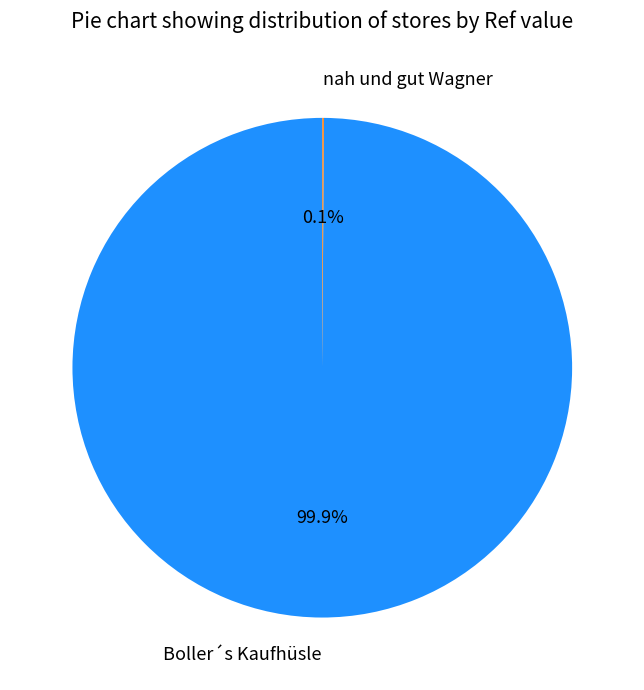

What is the largest slice in the pie chart?

Boller´s Kaufhüsle